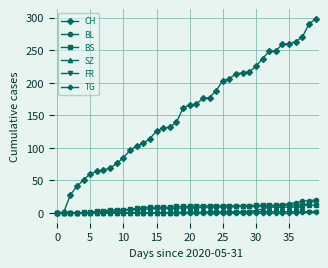

What is the maximum value shown in the chart?

298